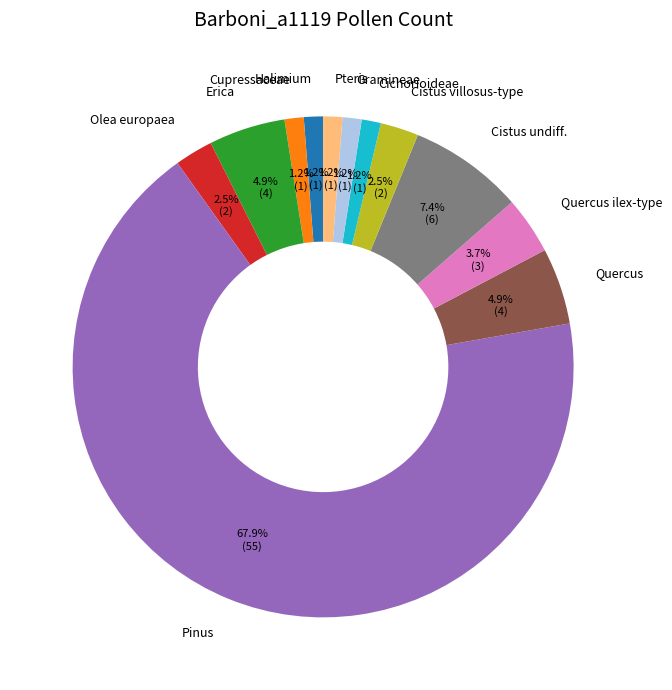

The Cistus undiff. slice represents 1% of the pie. True or false?

False